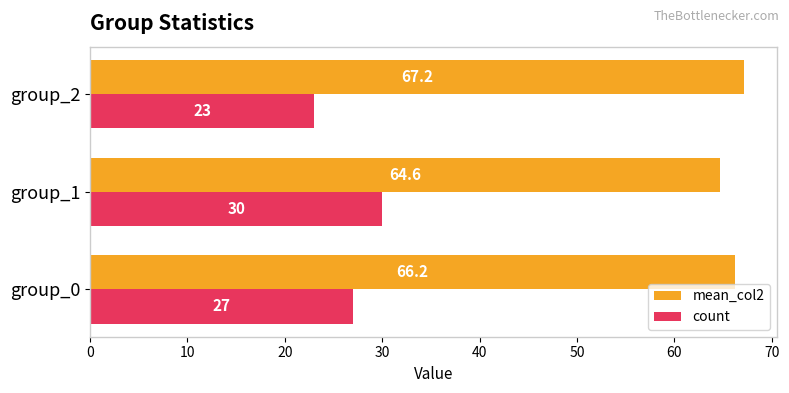

At which category is the sum across all series the highest?

group_1